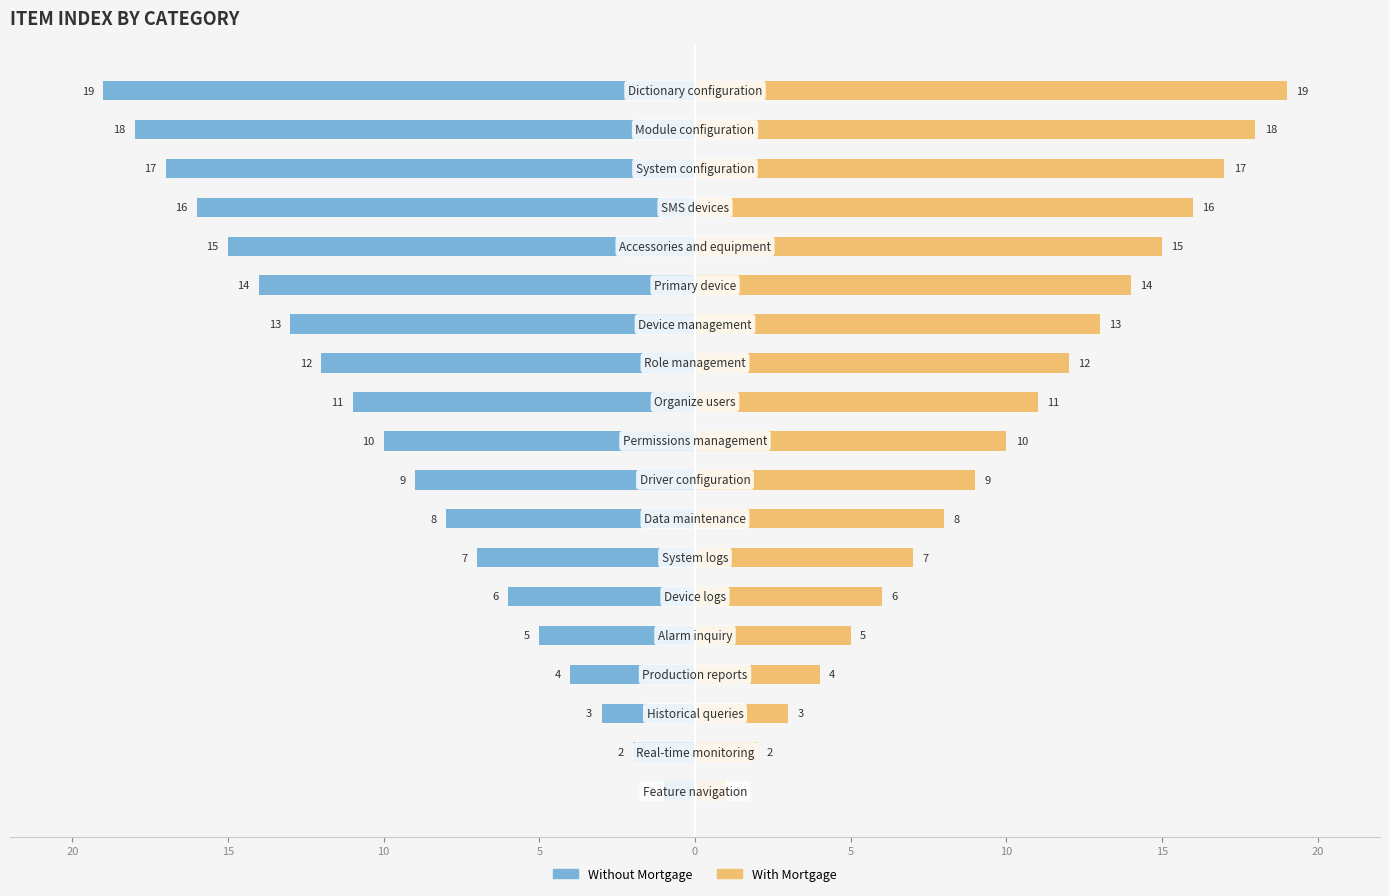

What are all the series names shown in the legend?

Without Mortgage, With Mortgage